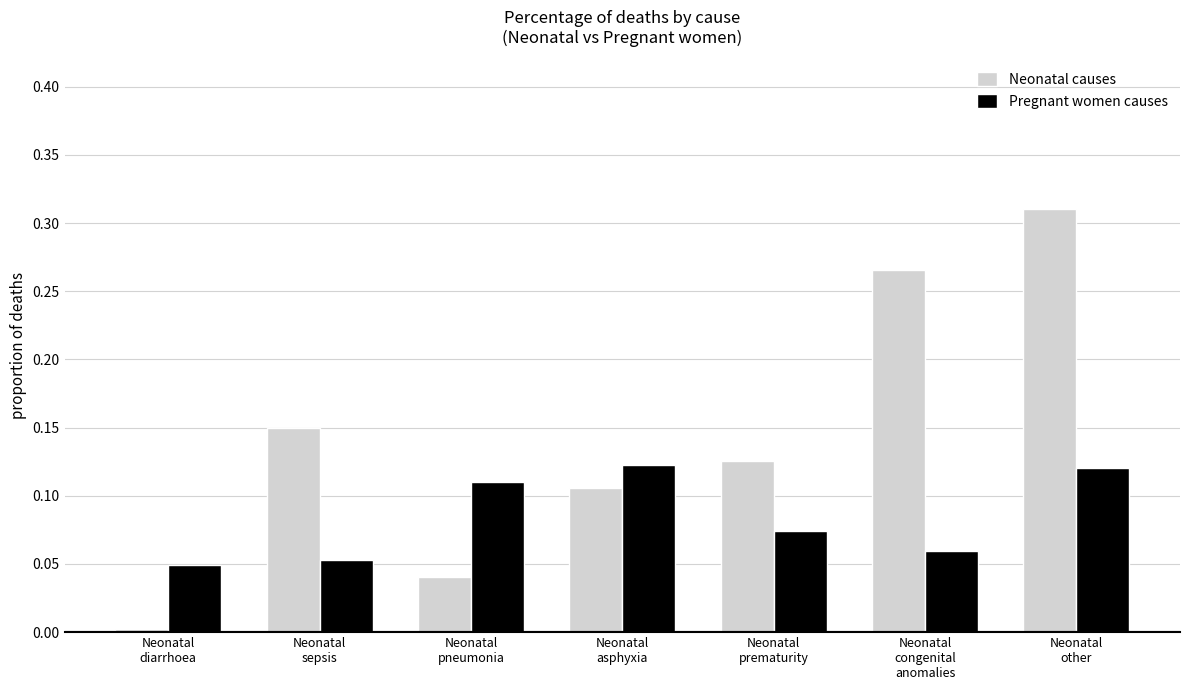

At how many categories does at least one series exceed 0?

7